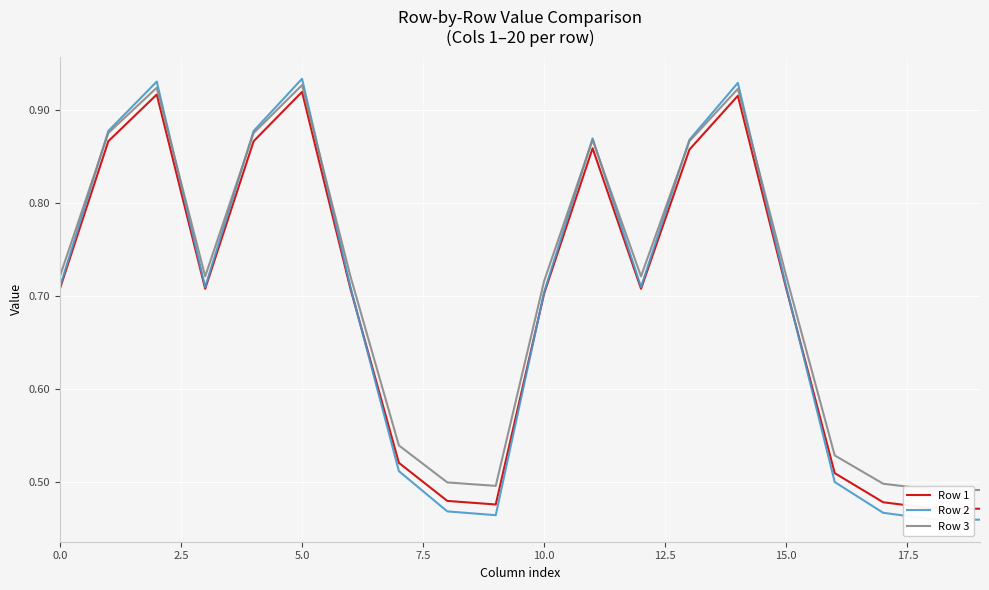

Which series has the largest range (max minus min)?

Row 2